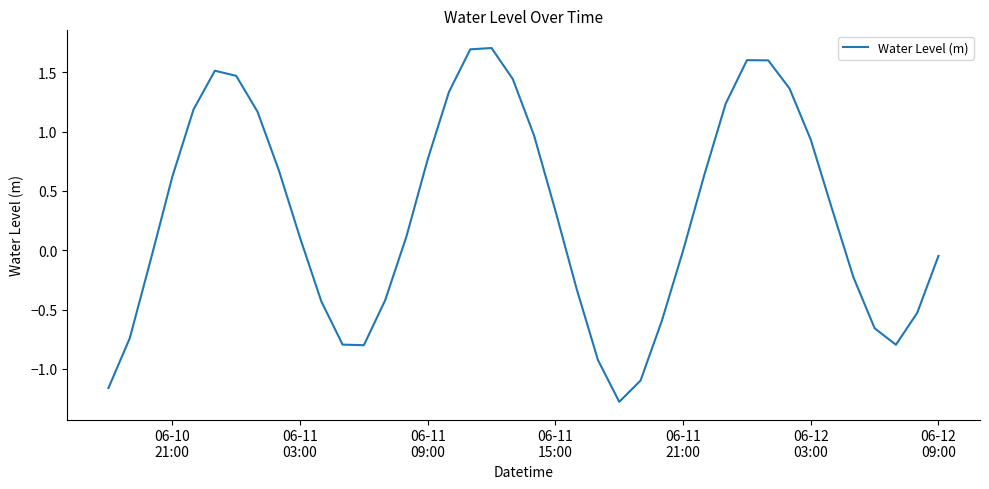

True or false: there are more than 0 points higher than both neighbors.

True